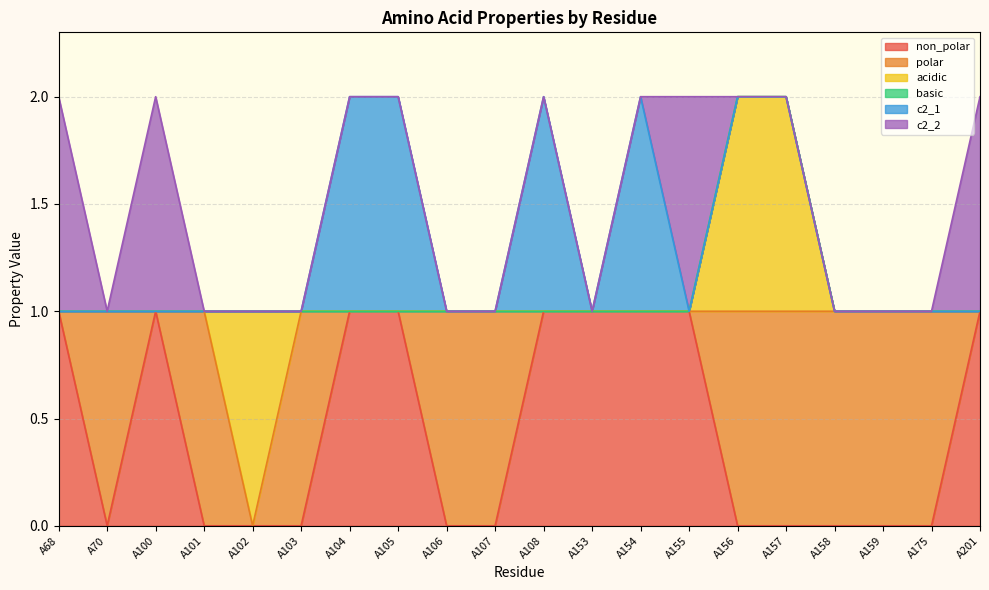

How many lines are shown in the chart?

6